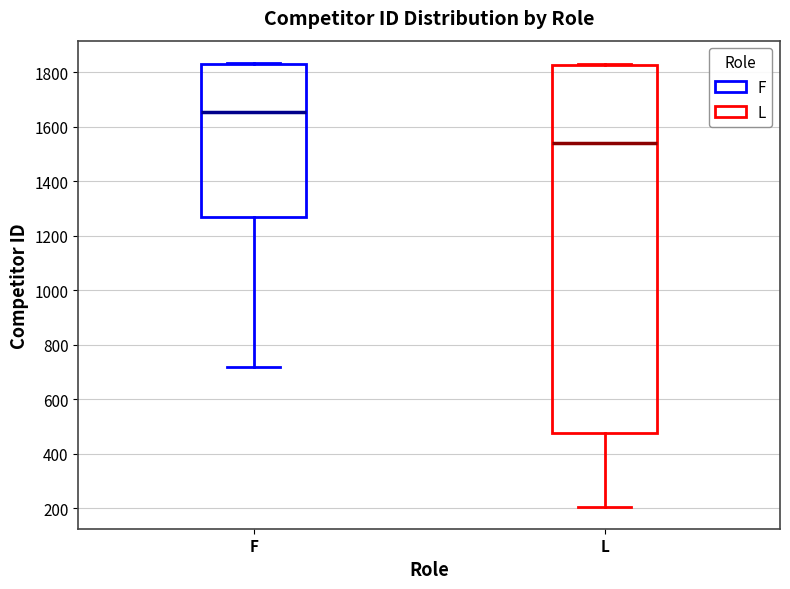

Reading left to right, transcribe this box plot: for each box, give where its median line is, the range the box spans, and where its two whiskers end, as read against the y-axis. The values are not printed on the chart, so give them approximately, as read against the axis.

F: median 1660, box 1260 to 1840, whiskers 720 to 1840
L: median 1540, box 480 to 1820, whiskers 200 to 1820